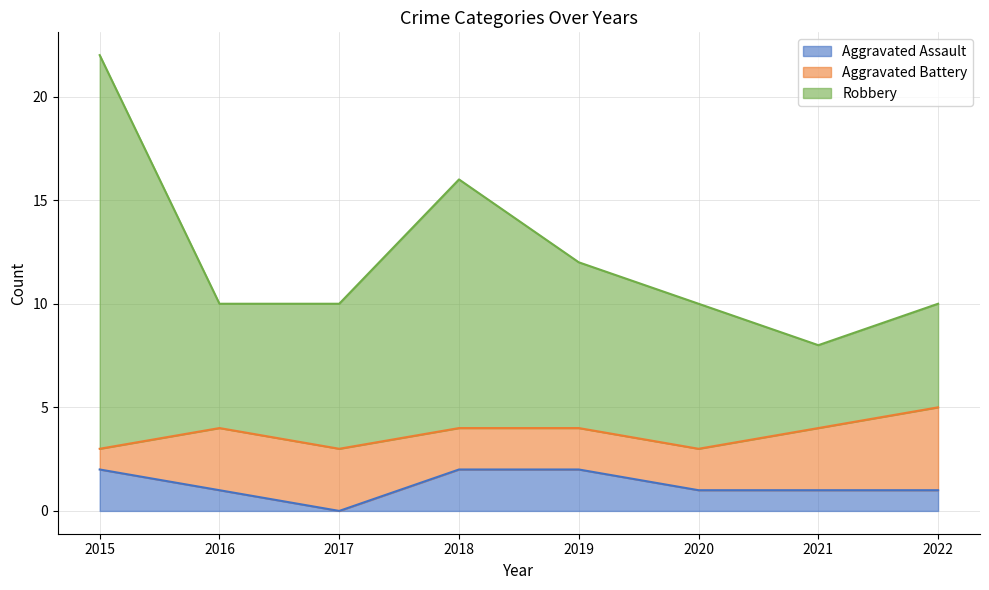

The Aggravated Assault series shows 1 at 2019. True or false?

False